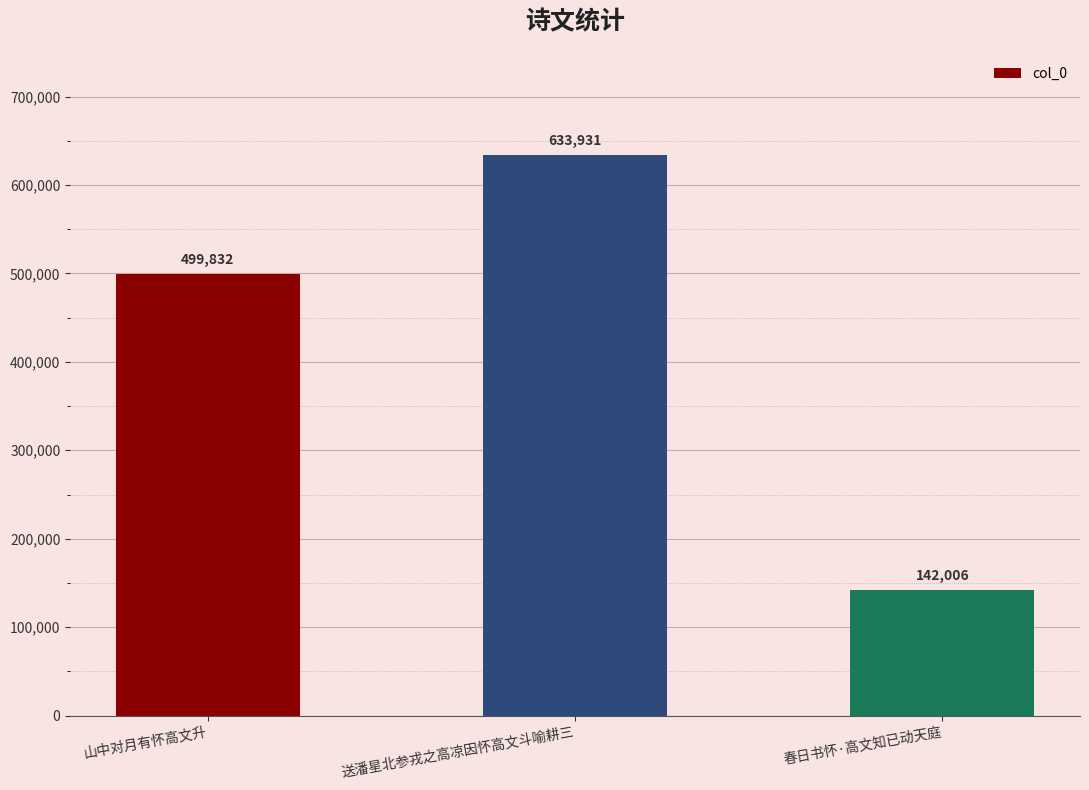

What is the maximum value shown in the chart?

633931